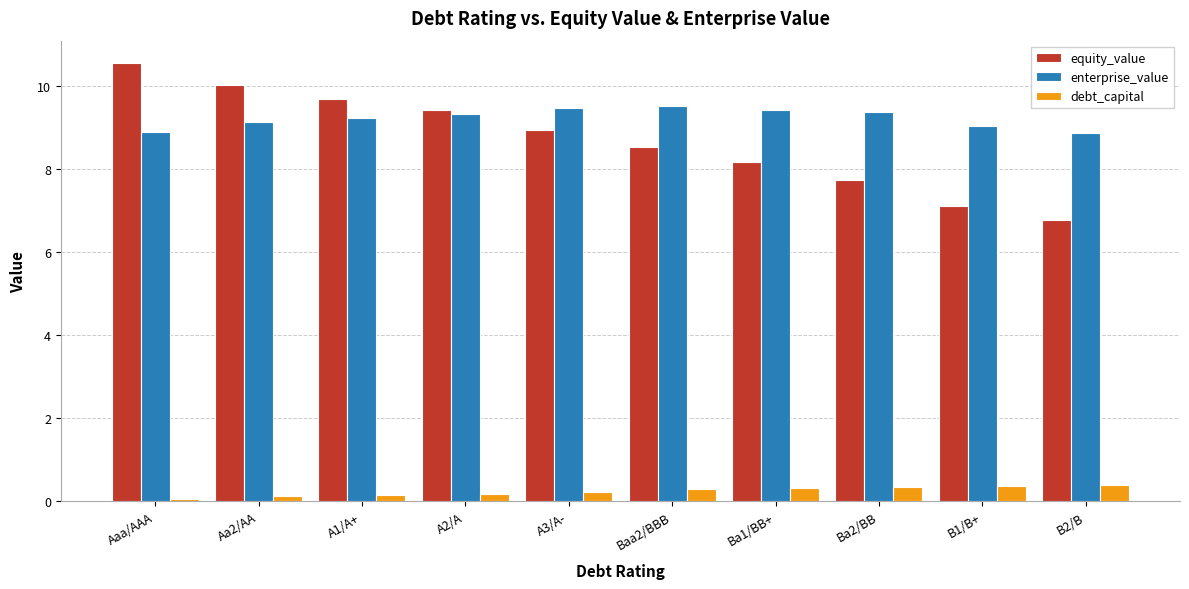

What is the highest value of the enterprise_value series?

9.5